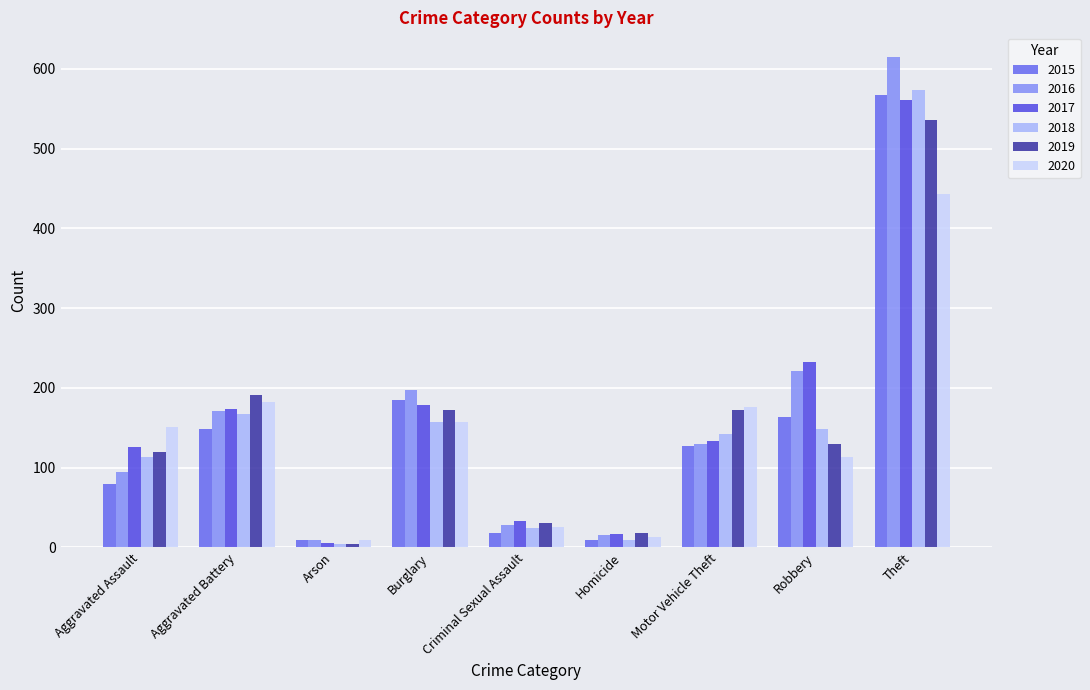

The value of 2015 at Theft is 567. True or false?

True